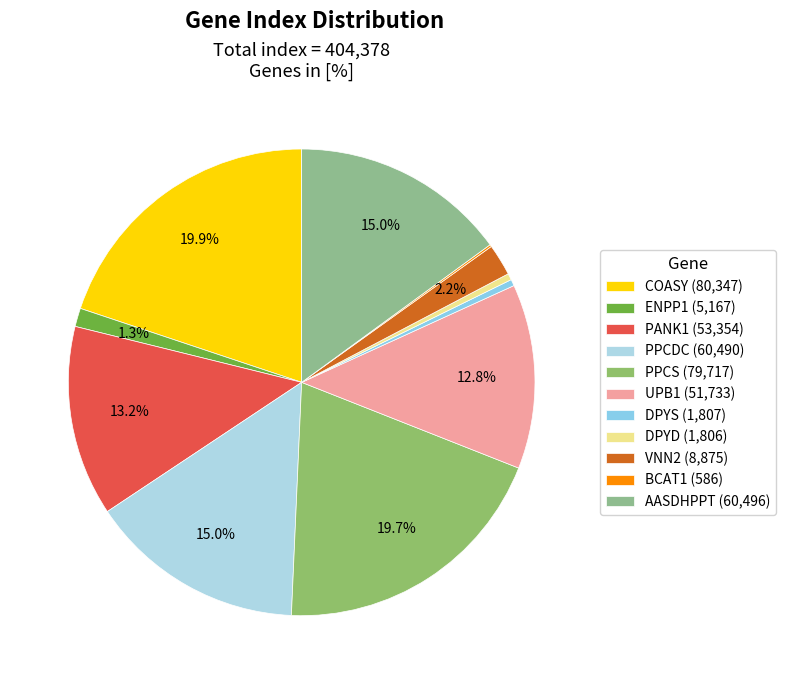

Is there a majority slice in this chart?

No